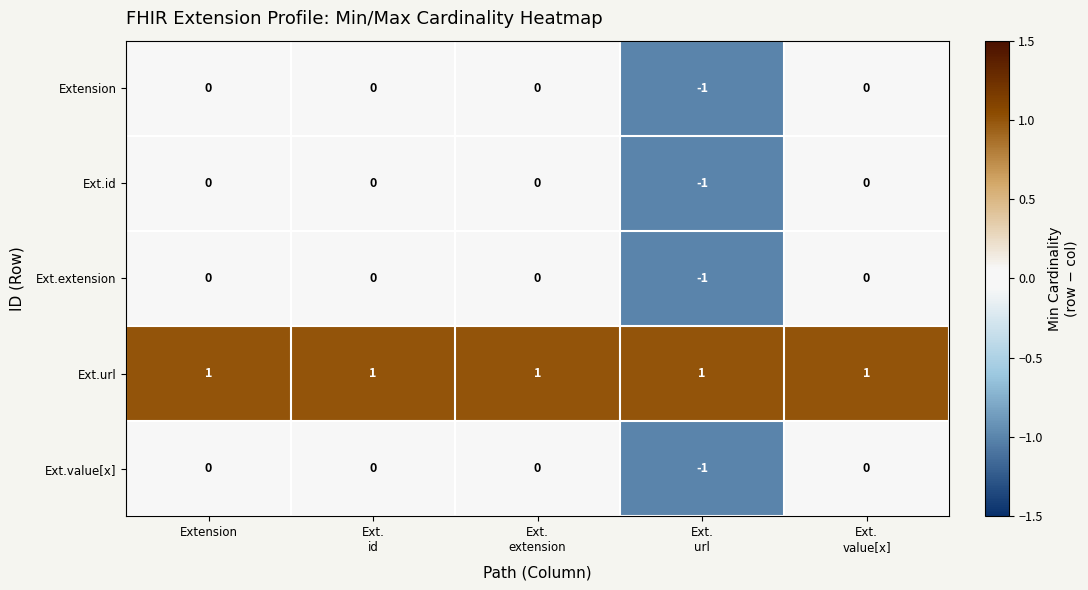

Which series has the largest total across all categories?

Ext.url